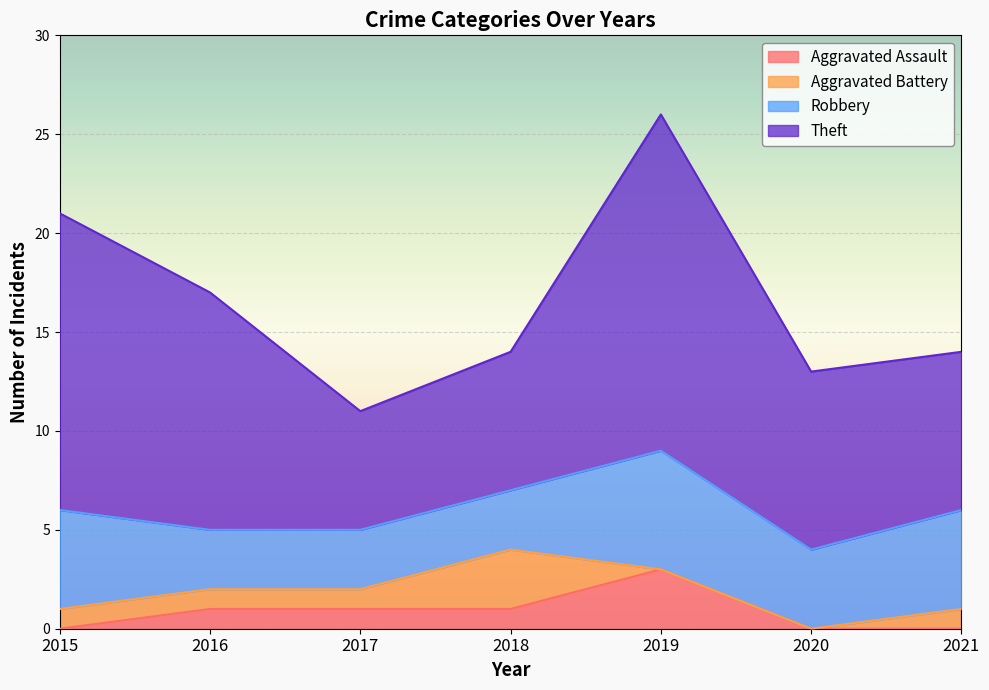

Where is Aggravated Battery nearest to the value 1?

2015